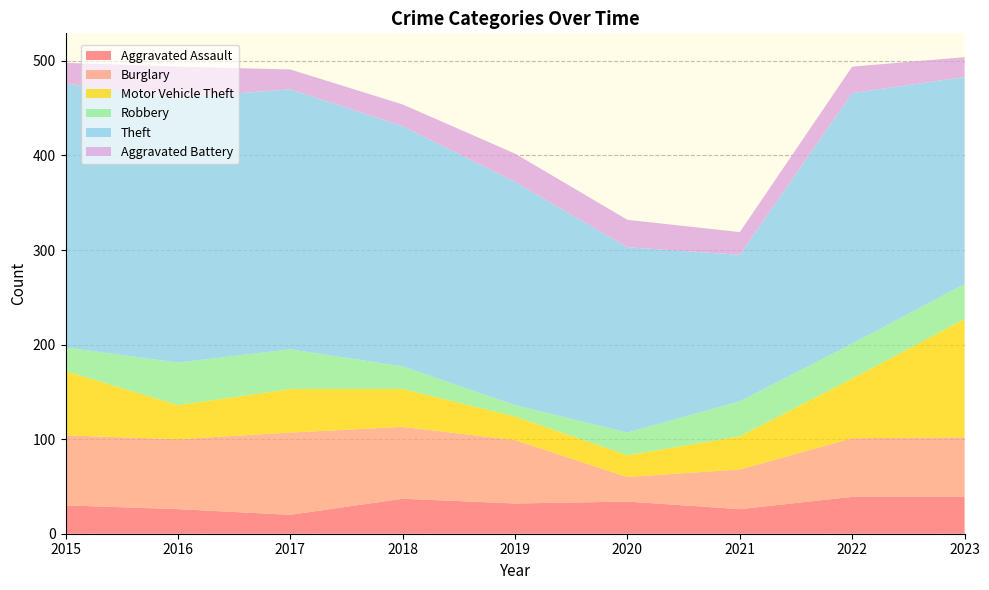

Reading left to right, list all the values displayed in this chart.

Aggravated Assault: 2015=30	2016=26	2017=20	2018=37	2019=32	2020=34	2021=26	2022=39	2023=39
Burglary: 2015=74	2016=74	2017=87	2018=76	2019=67	2020=26	2021=42	2022=62	2023=63
Motor Vehicle Theft: 2015=68	2016=36	2017=46	2018=40	2019=25	2020=23	2021=35	2022=63	2023=125
Robbery: 2015=25	2016=45	2017=42	2018=24	2019=12	2020=24	2021=37	2022=37	2023=37
Theft: 2015=279	2016=280	2017=275	2018=254	2019=236	2020=196	2021=155	2022=265	2023=219
Aggravated Battery: 2015=22	2016=33	2017=21	2018=23	2019=30	2020=29	2021=24	2022=28	2023=21